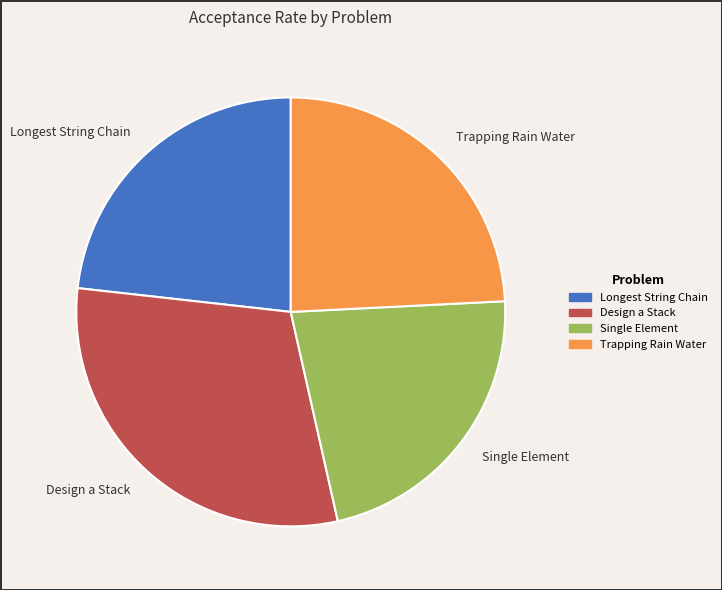

Which slice is the largest?

Design a Stack